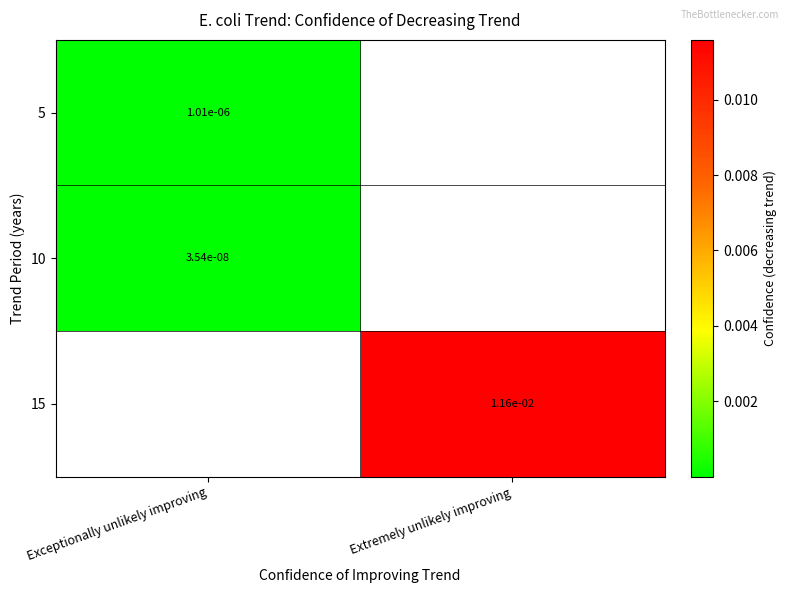

Count the number of data series in this chart.

3